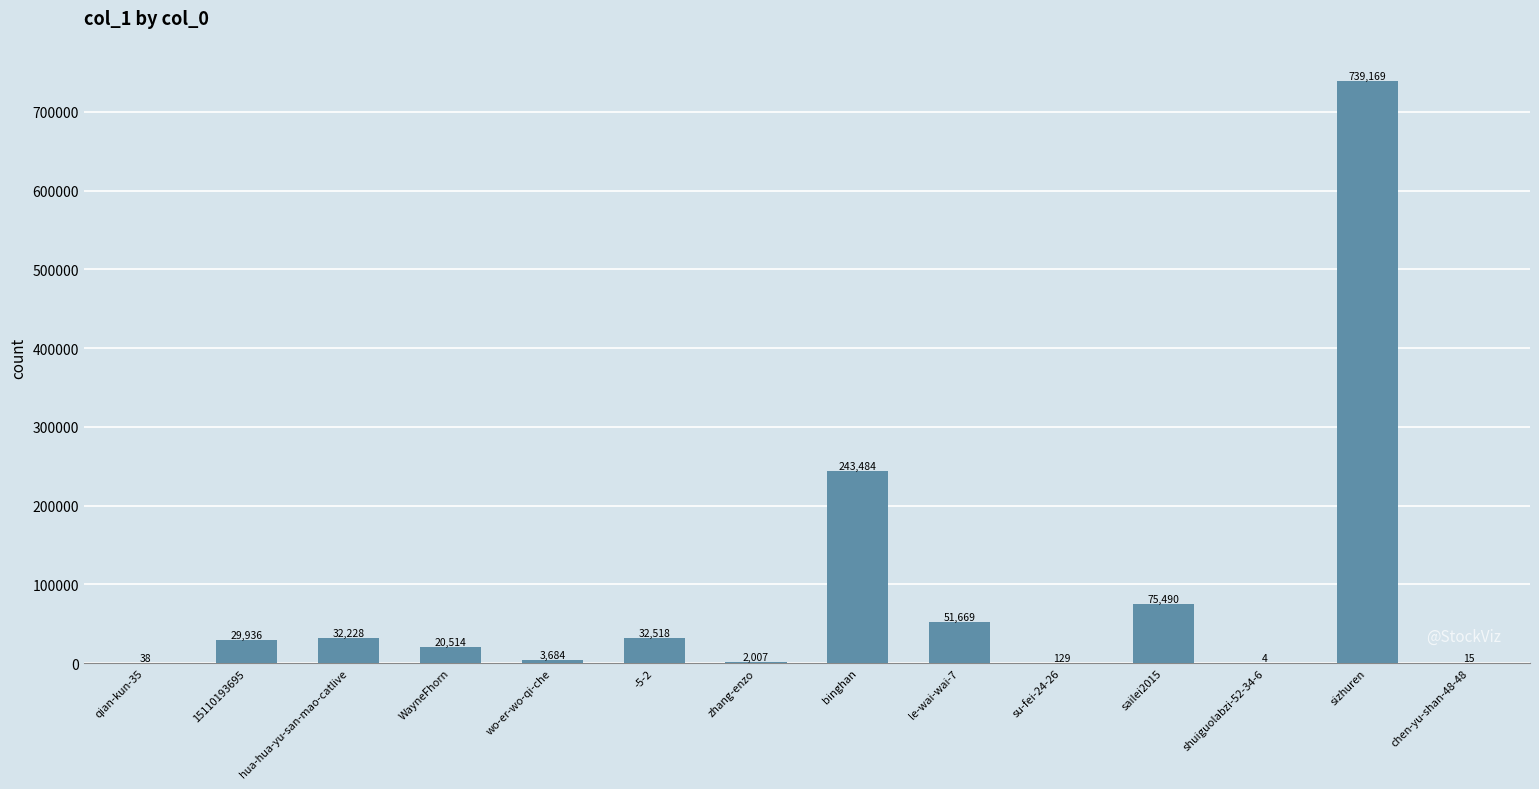

The chart shows a value of 75490 at sailei2015. True or false?

True